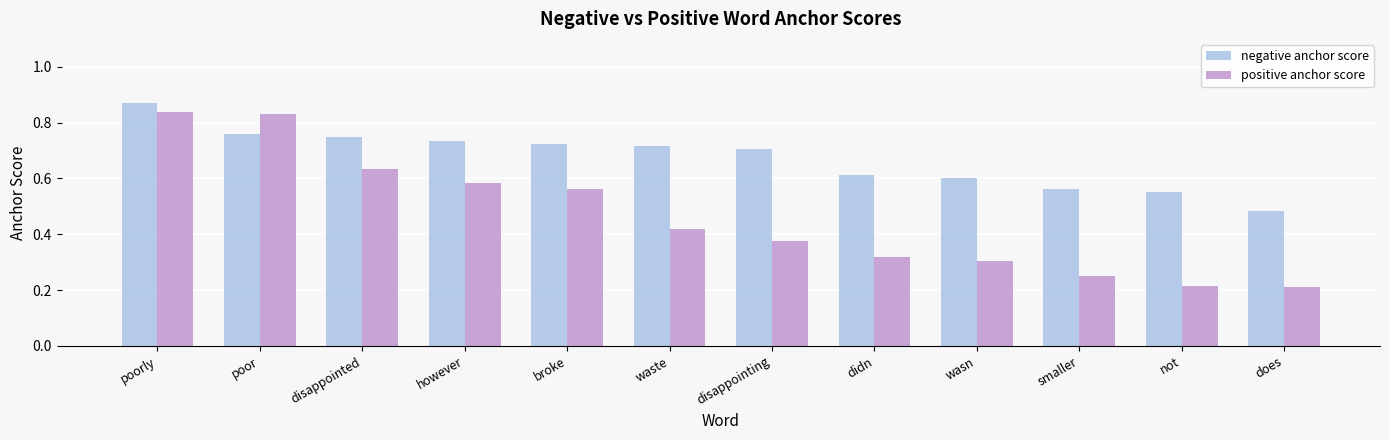

Count the positive anchor score values in the range 0 to 1.

12